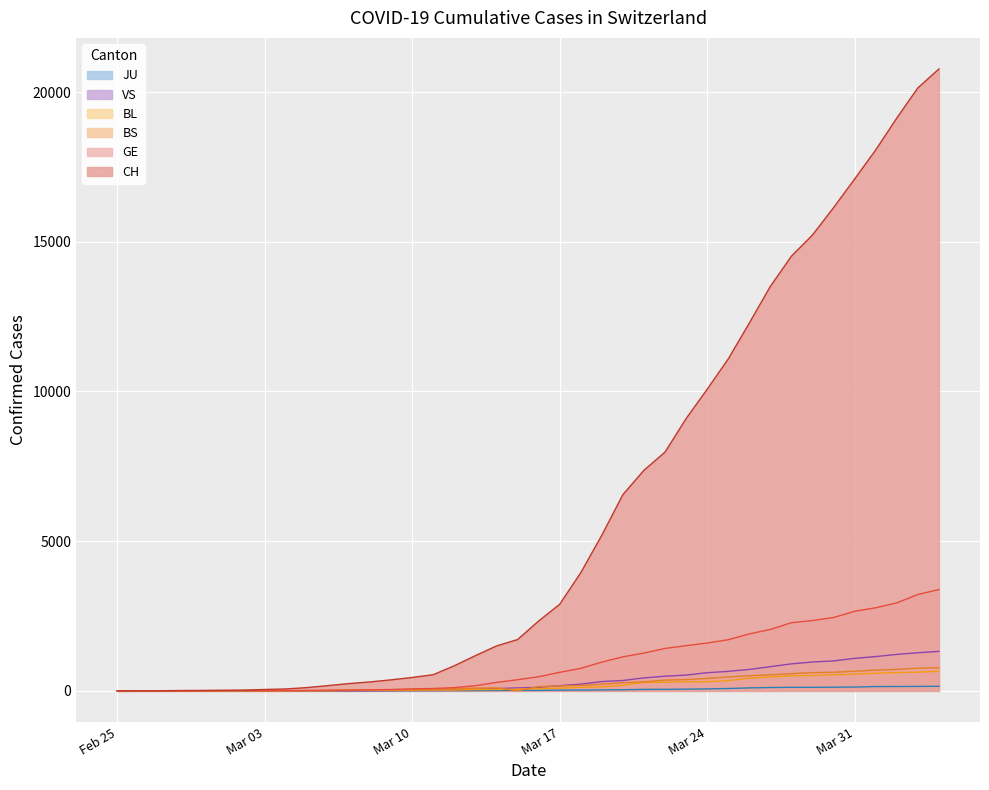

What is the highest value of the GE series?

3384